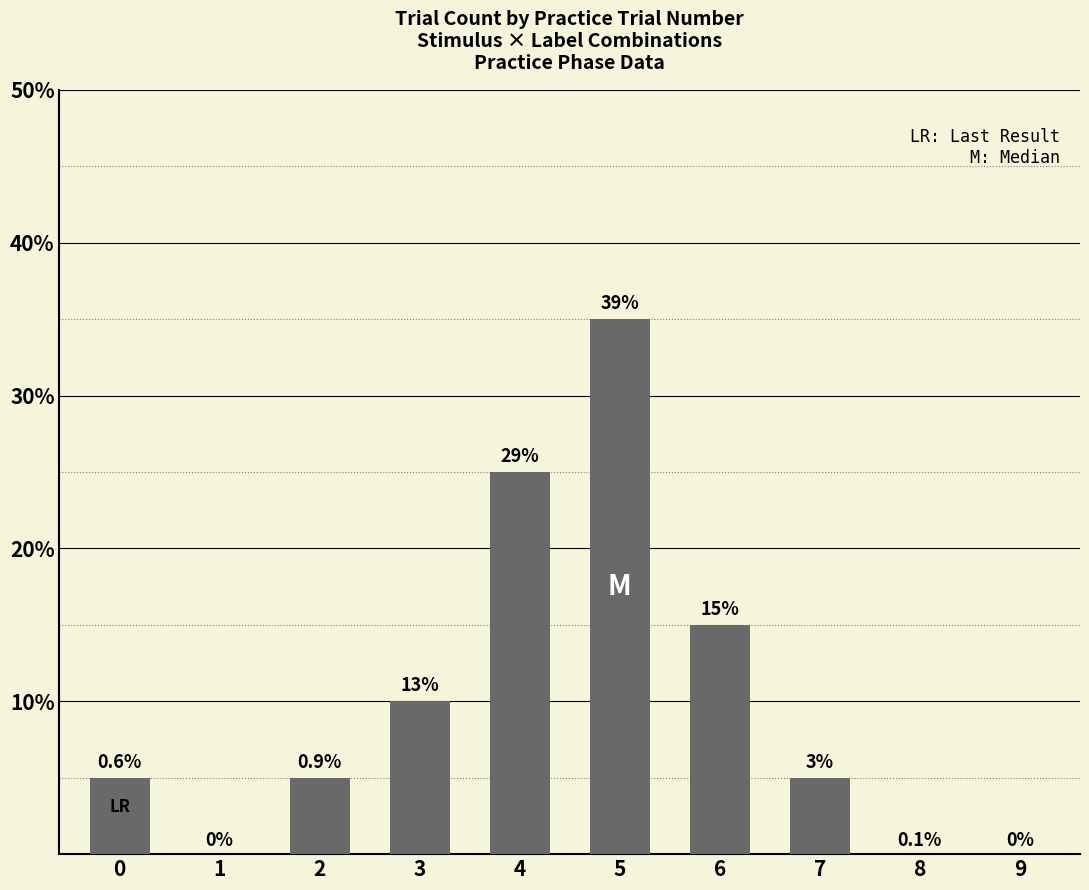

Are the bars horizontal?

No